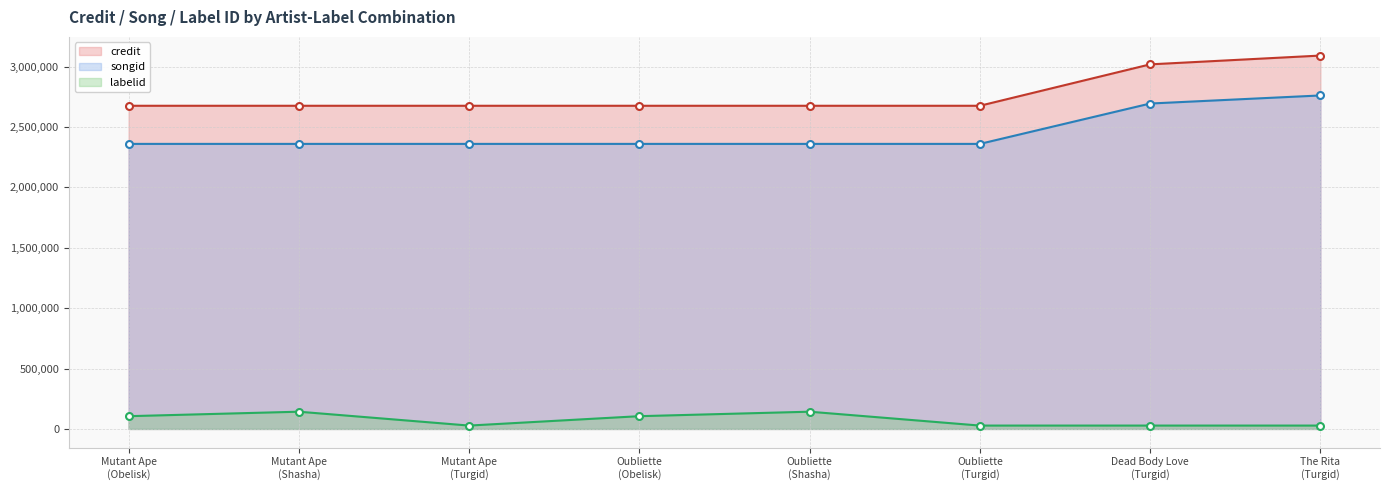

True or false: songid (line) and labelid (line) cross at least once.

False